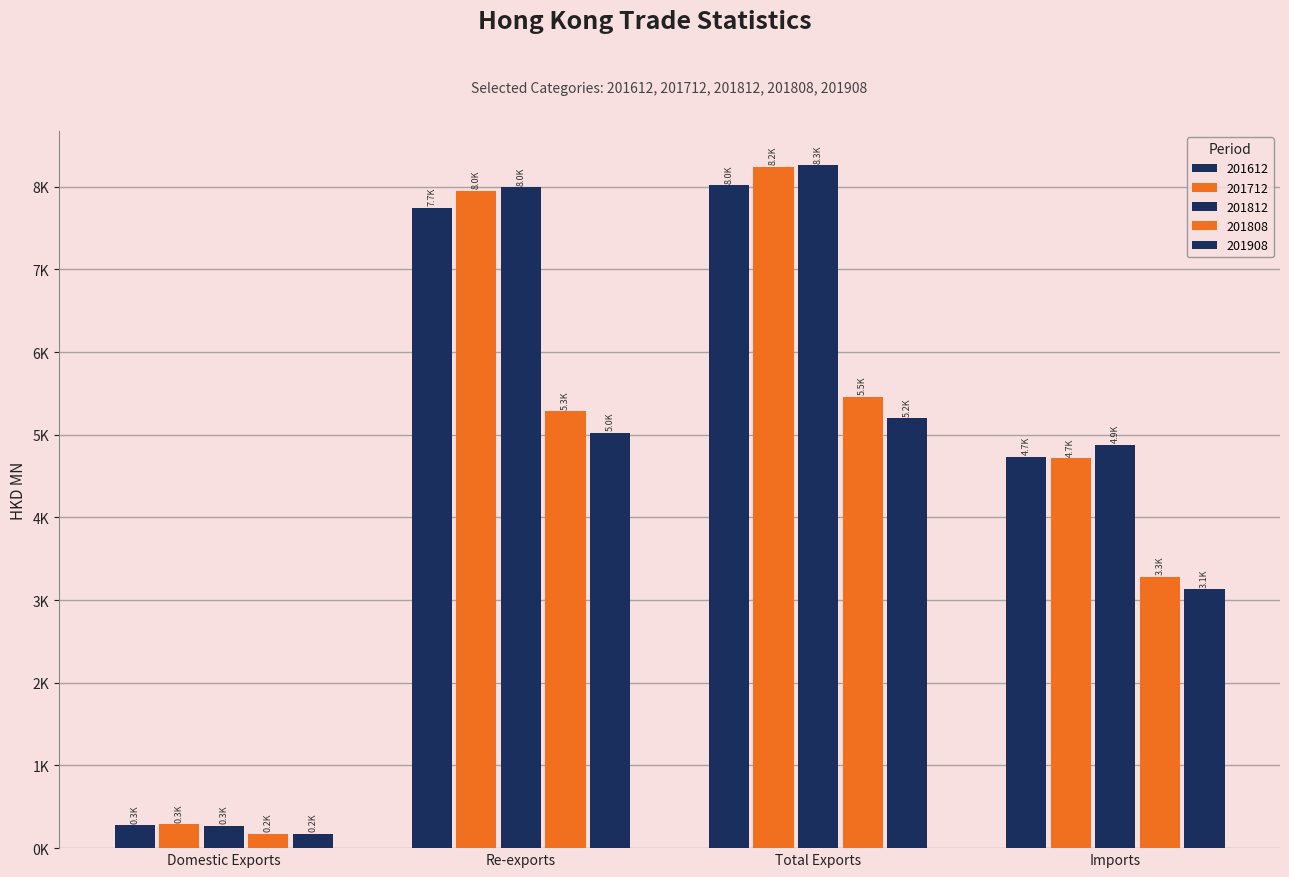

What is the difference between the maximum and minimum values in the 201808 series?

5287.6